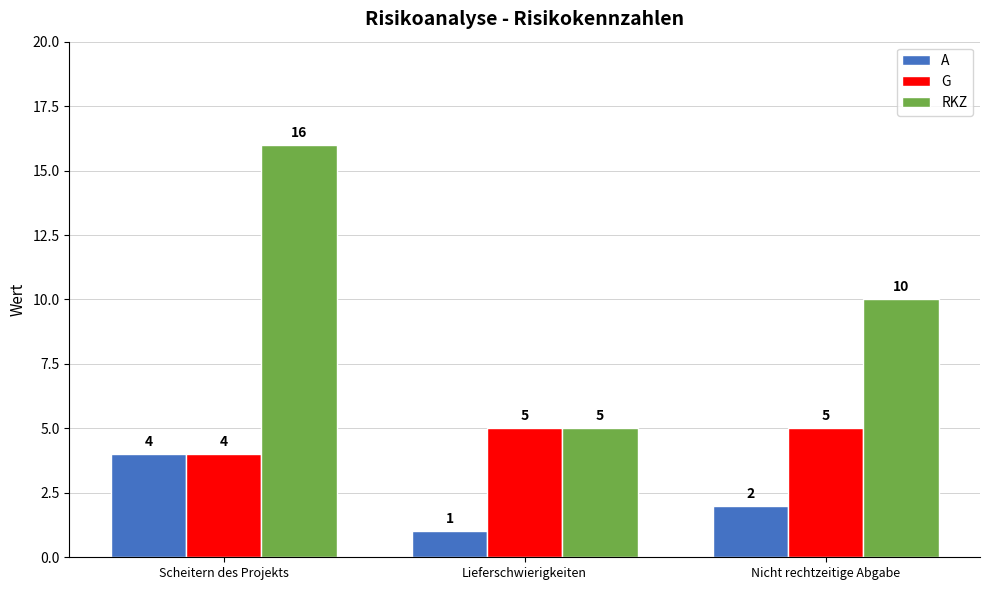

What is the average value of the G series?

5